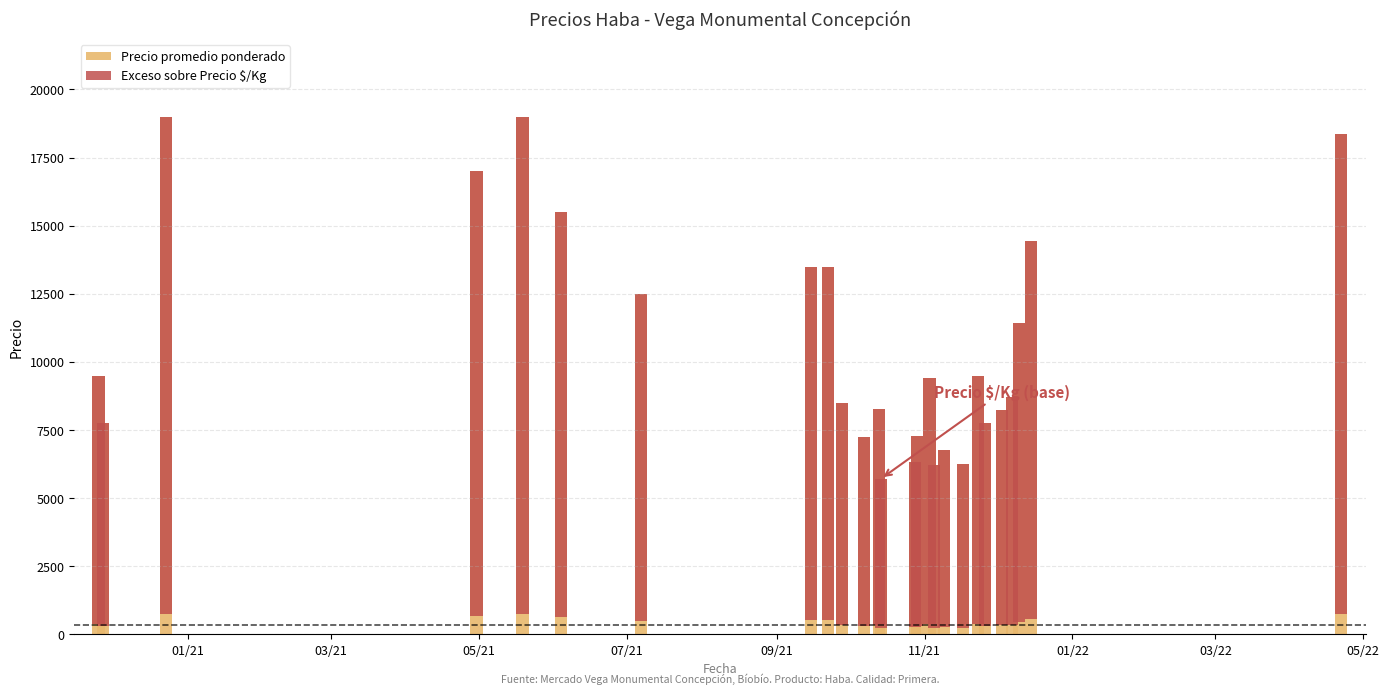

How many data points does each series have?

26